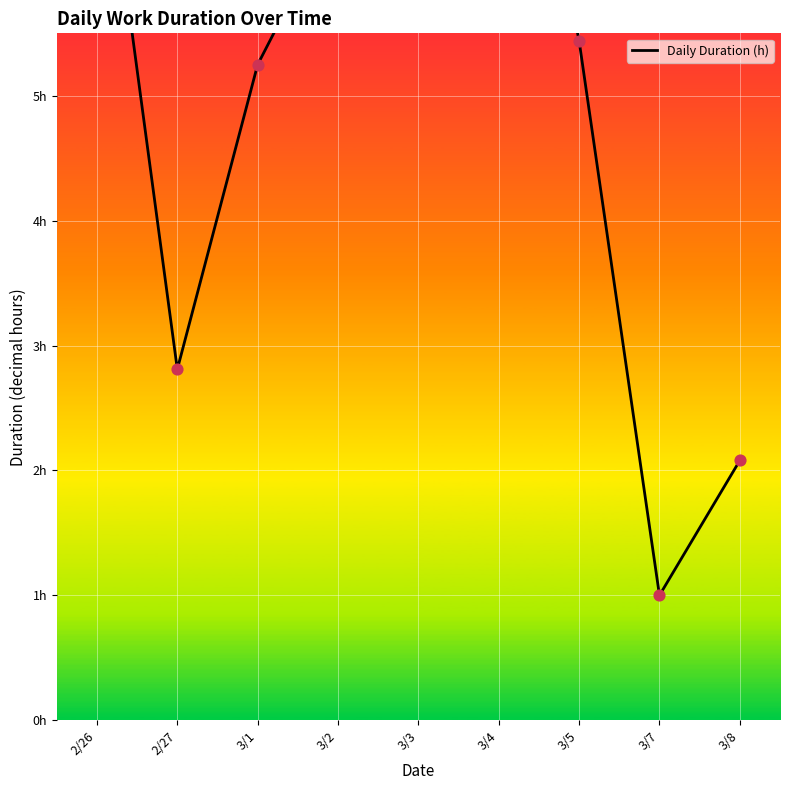

Approximately how many times larger is the value at 3/7 compared to 3/4?

0.1